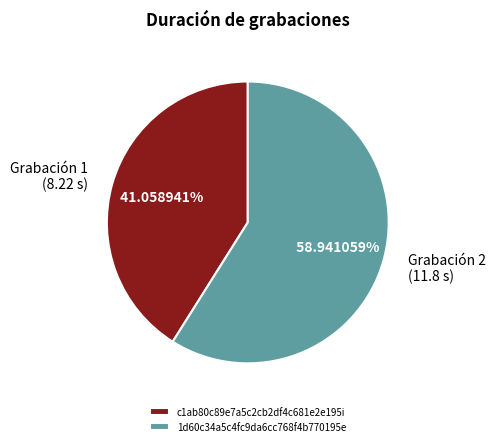

True or false: c1ab80c89e7a5c2cb2df4c681e2e195i accounts for 41% of the total.

True